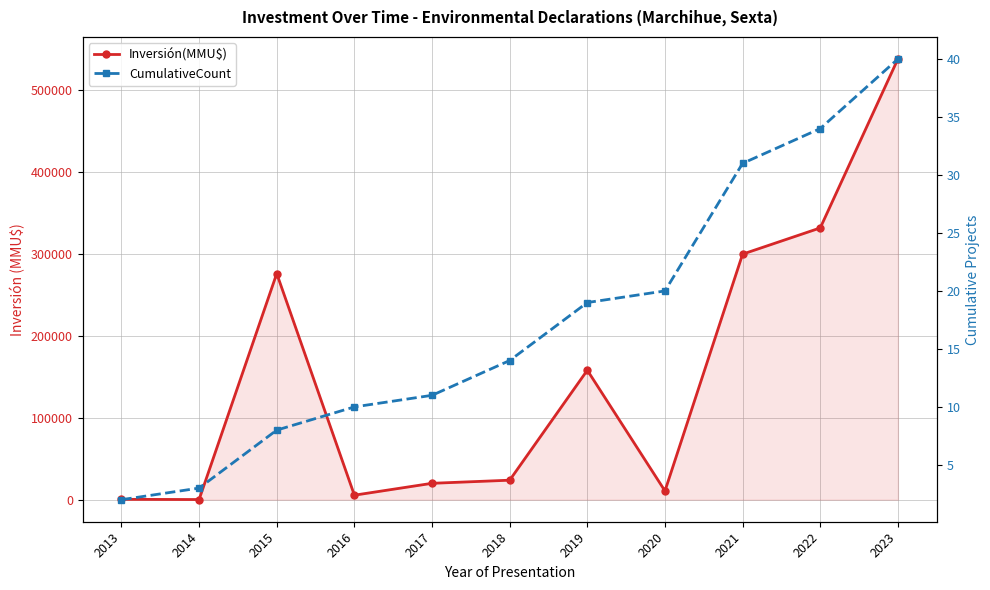

Reading left to right, extract all data points from this chart.

Inversión(MMU$): 2013=441	2014=195	2015=276000	2016=5500	2017=20000	2018=23800	2019=158000	2020=10700	2021=299678	2022=331678	2023=537844
CumulativeCount: 2013=2	2014=3	2015=8	2016=10	2017=11	2018=14	2019=19	2020=20	2021=31	2022=34	2023=40